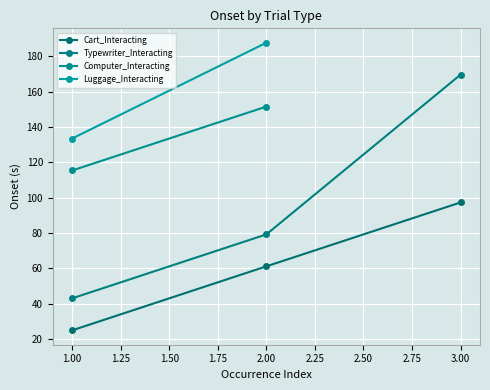

What is the value of the Cart_Interacting point at the 3rd from the left?

97.4